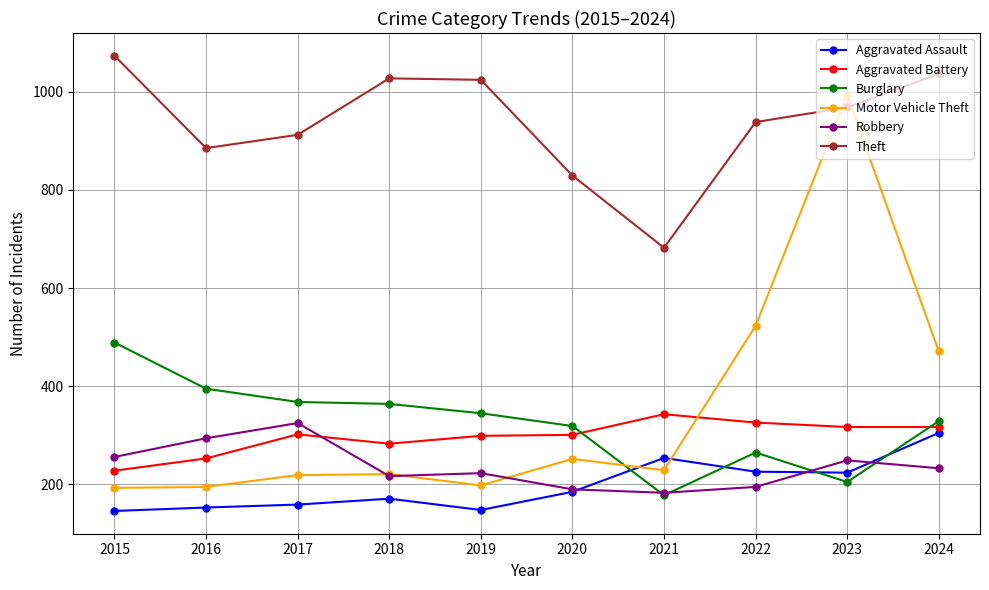

What is the minimum value shown in the chart?

146